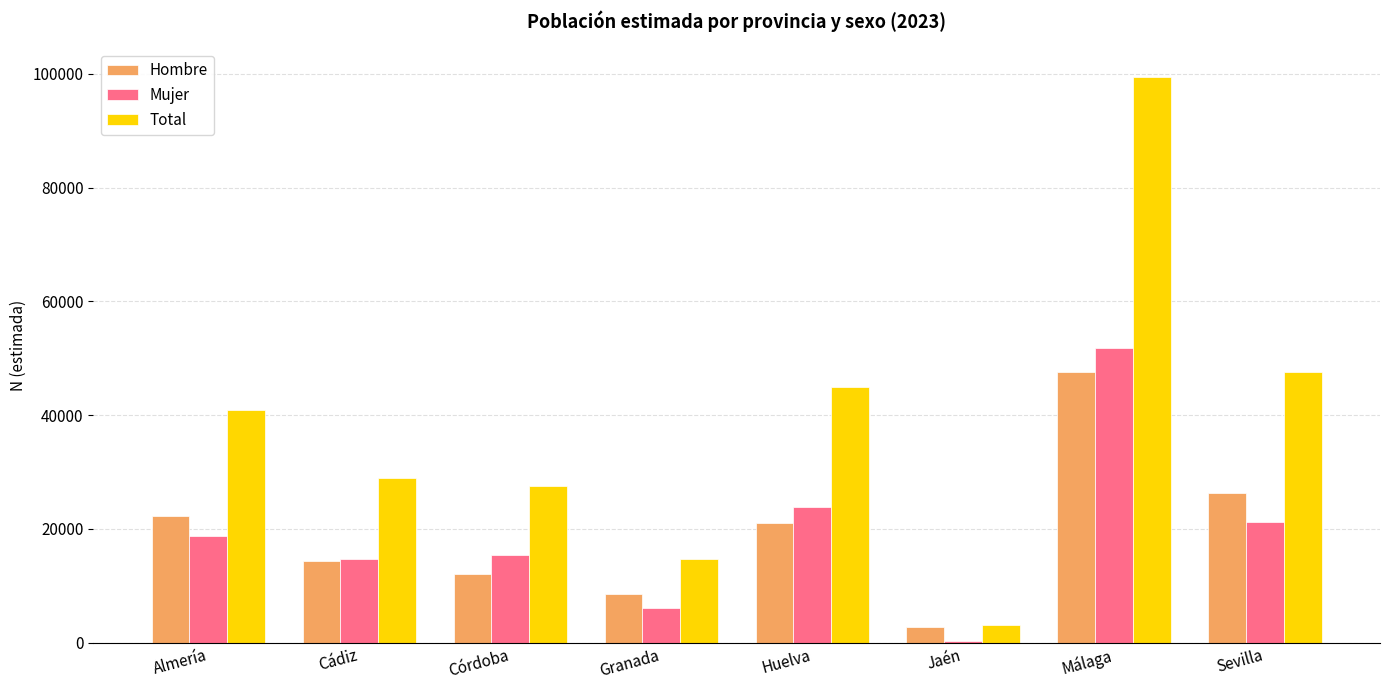

What is the difference between the maximum and minimum values in the Hombre series?

44879